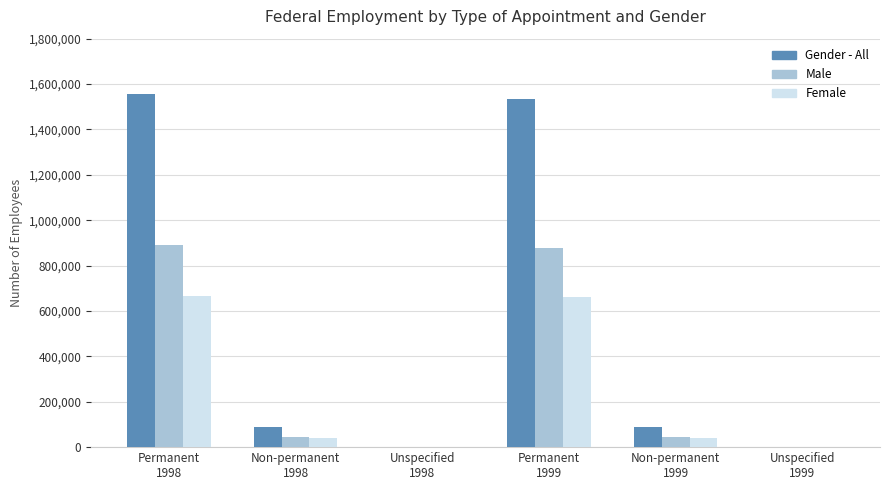

What is the maximum value for Male?

889235